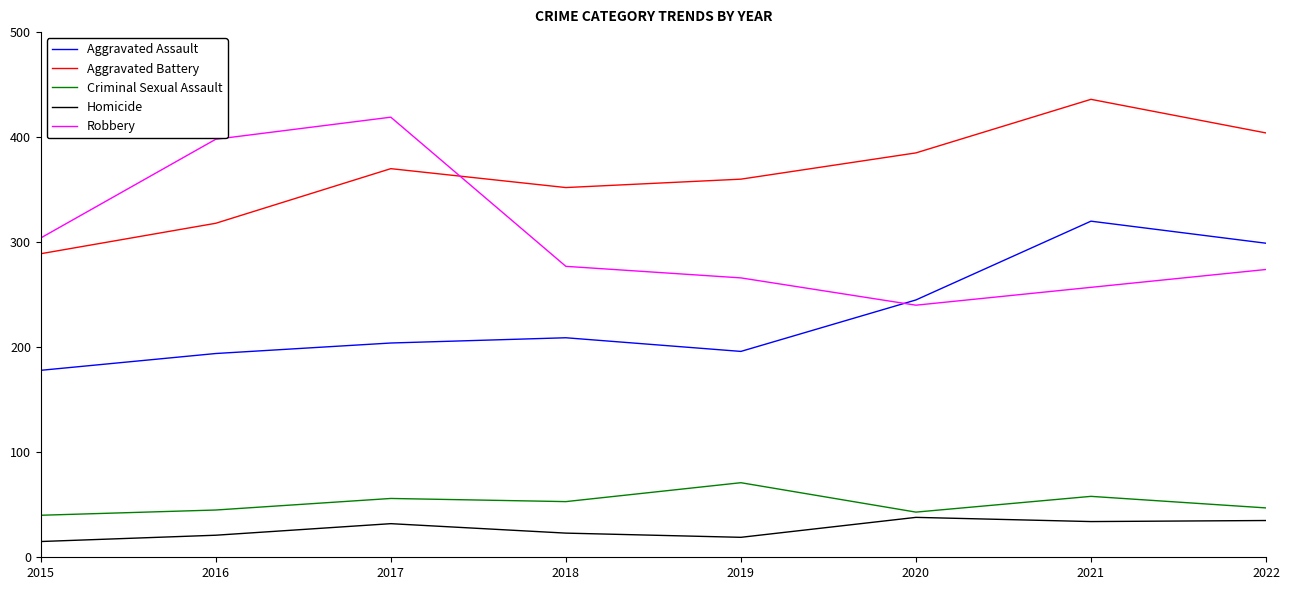

The Robbery series shows 274 at 2022. True or false?

True